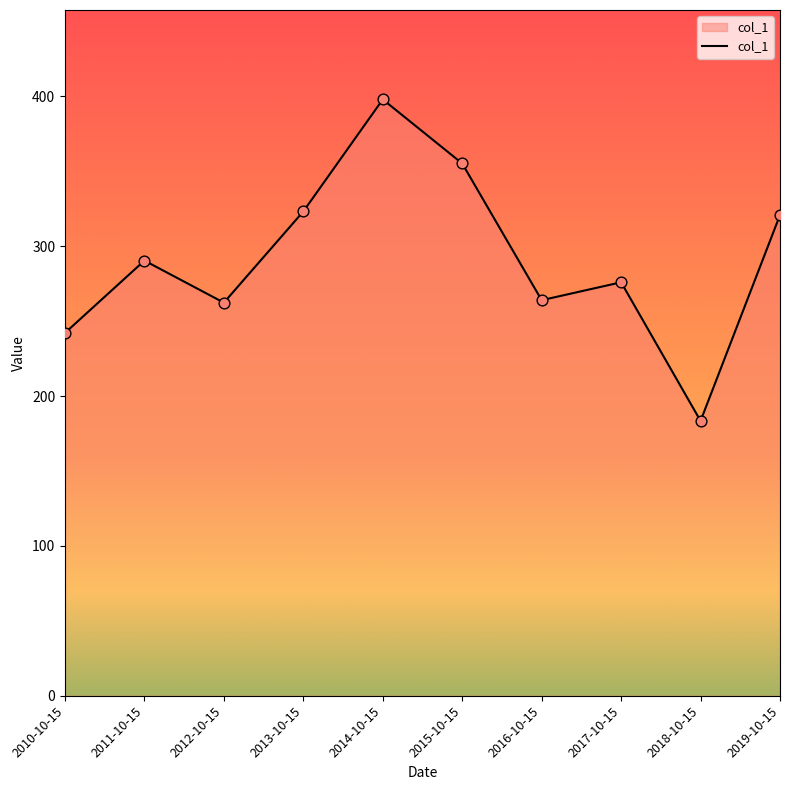

What is the ratio of the value at 2016-10-15 to the value at 2013-10-15?

0.8